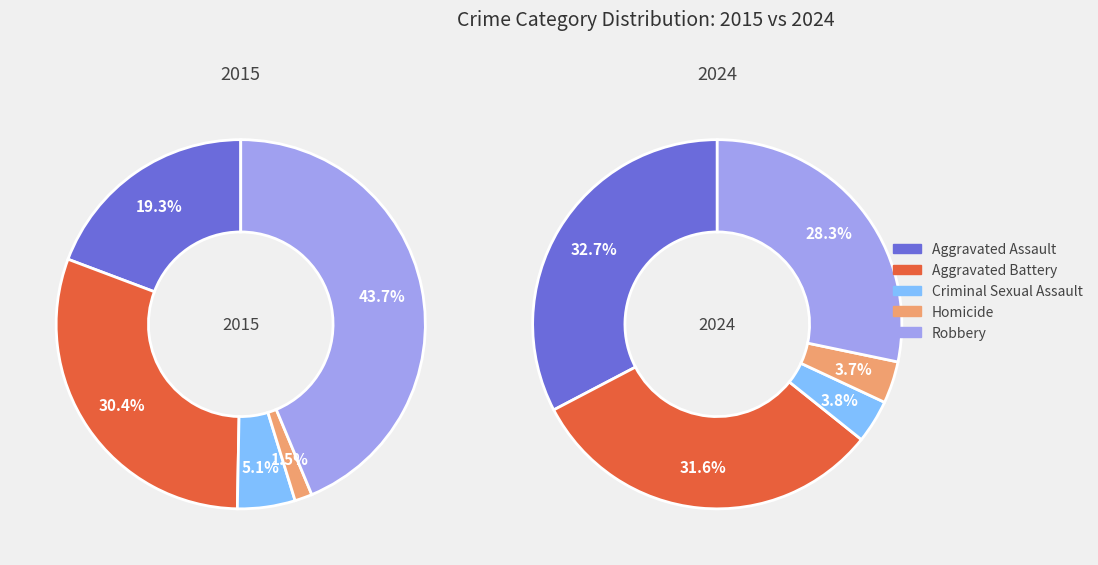

To the nearest percent, what portion does Aggravated Assault represent?

19%